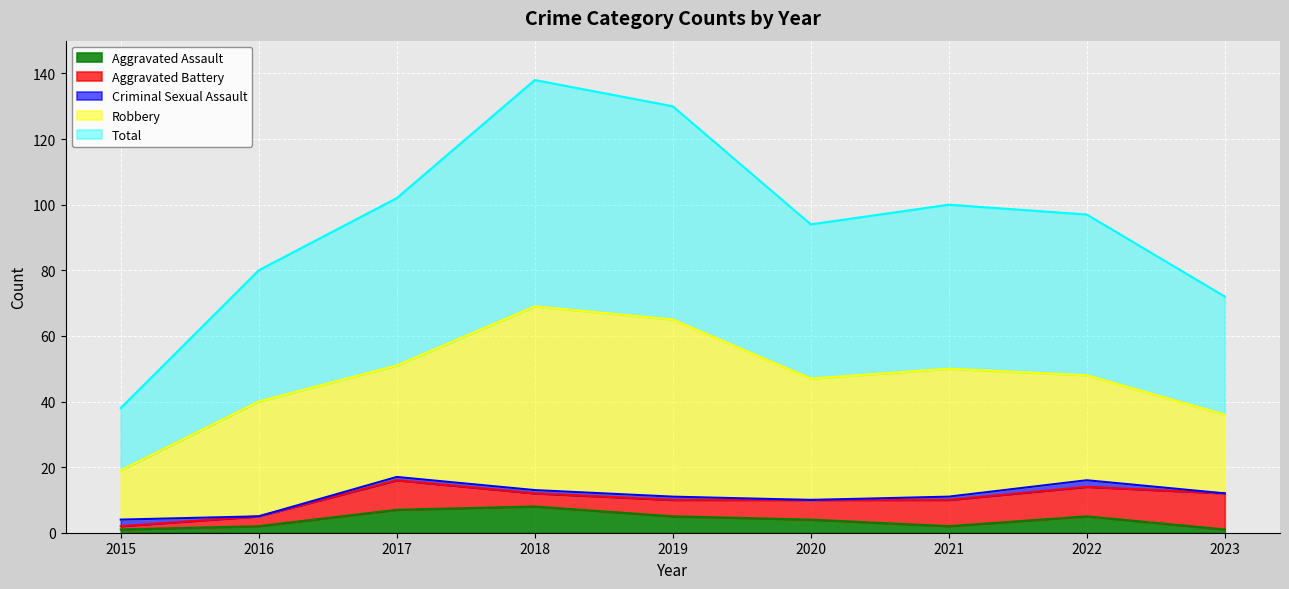

What is the sum of the Aggravated Assault values at 2023 and 2018?

9